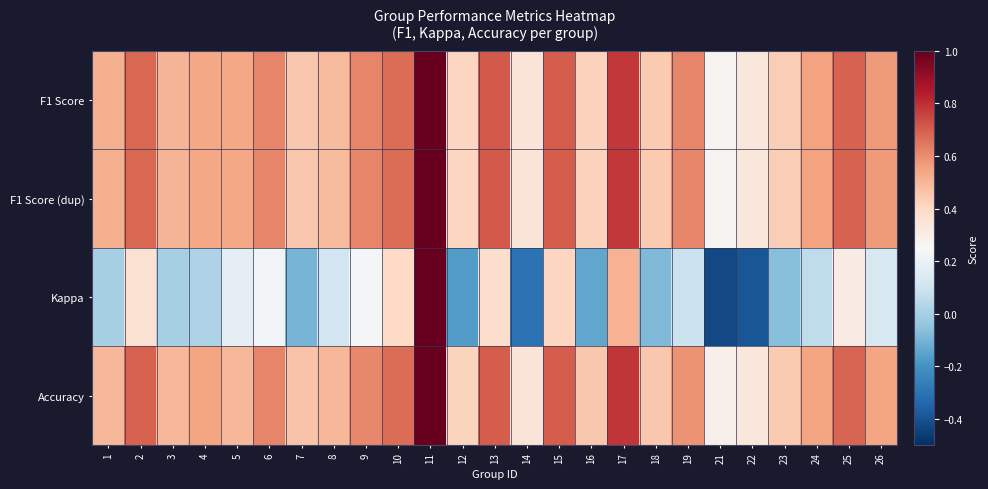

Which label corresponds to the largest value in the chart?

11